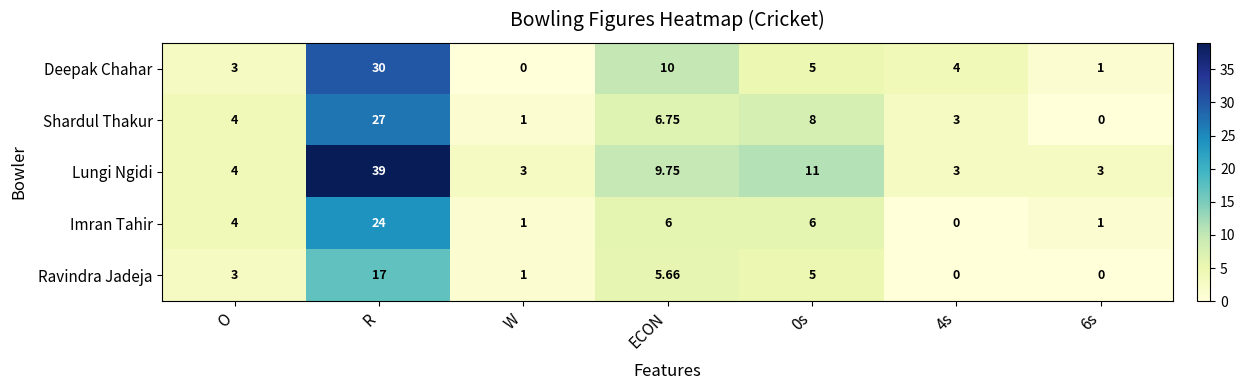

Between R and ECON, which series saw the biggest shift?

Lungi Ngidi